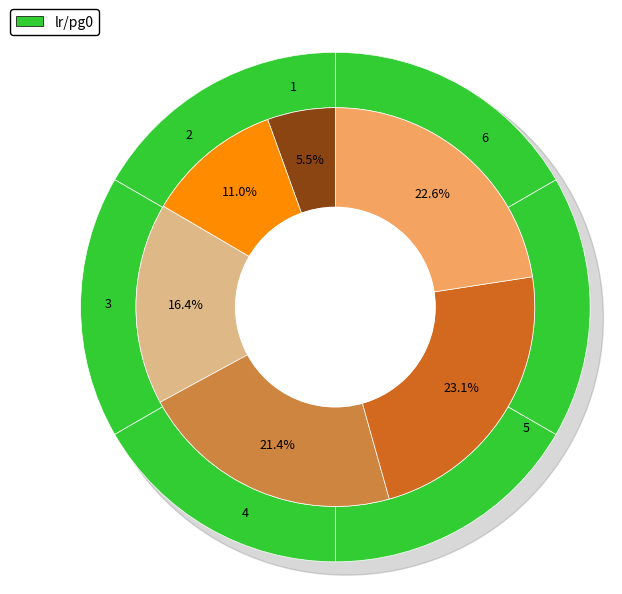

How much of the chart is everything except 3?

83.6%